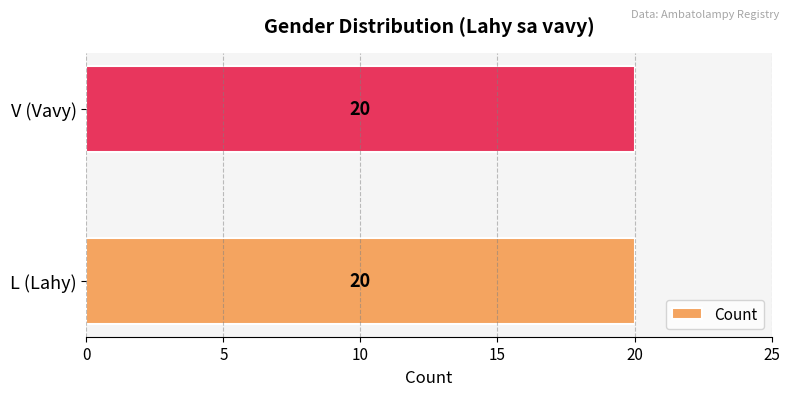

At which label is the value closest to 77?

V